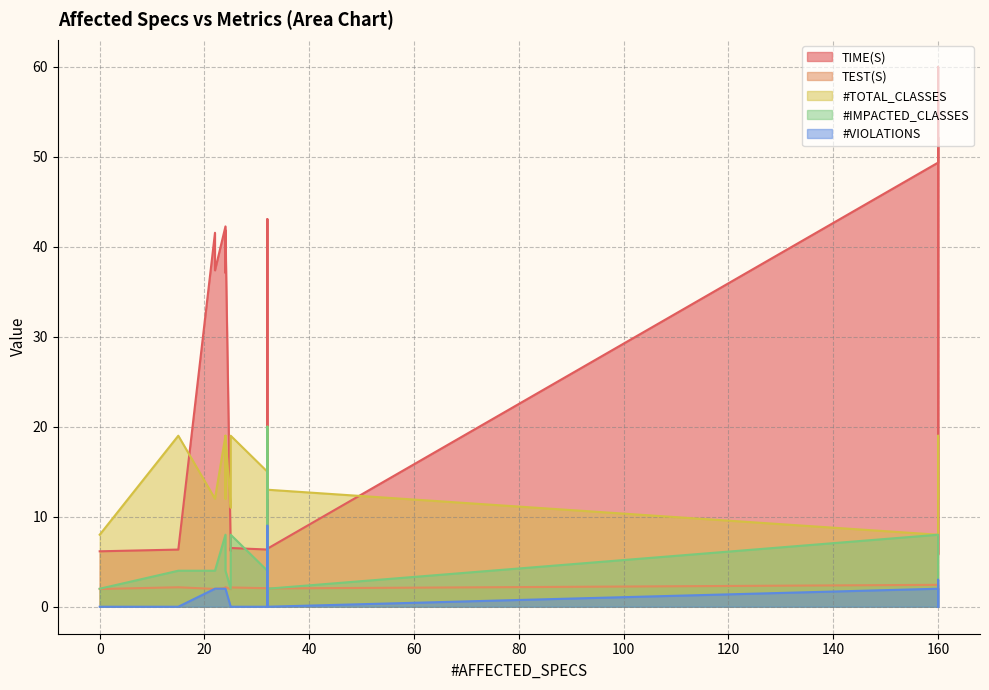

What is the sum of the #TOTAL_CLASSES values at 18 and 17?

38.0